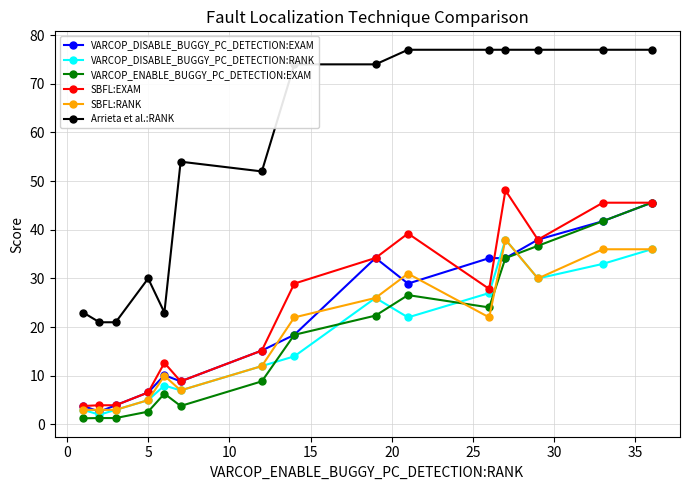

What is the value of the VARCOP_ENABLE_BUGGY_PC_DETECTION:EXAM point at the 12th from the left?

34.2